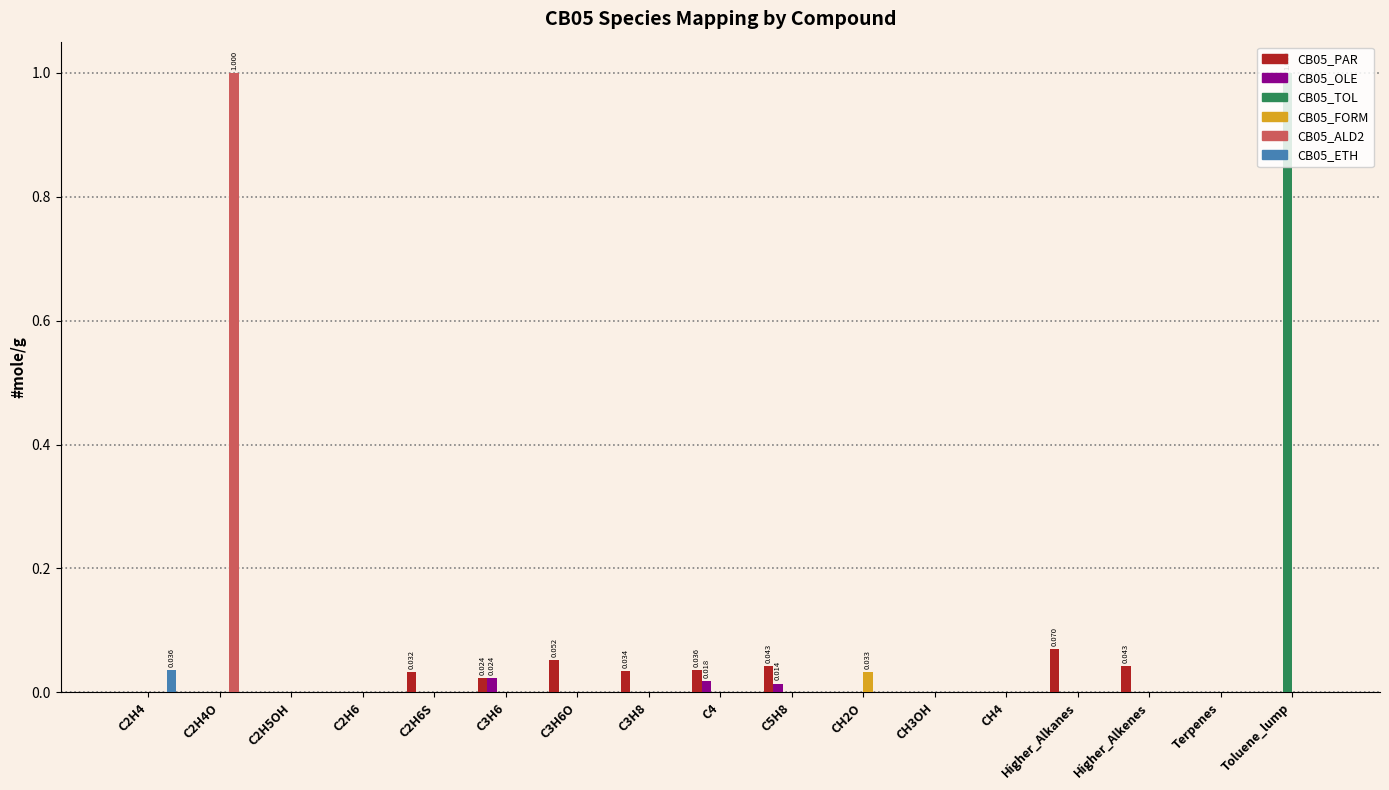

Is the value of CB05_PAR at C3H6 greater than the value of CB05_ETH at CH3OH?

Yes